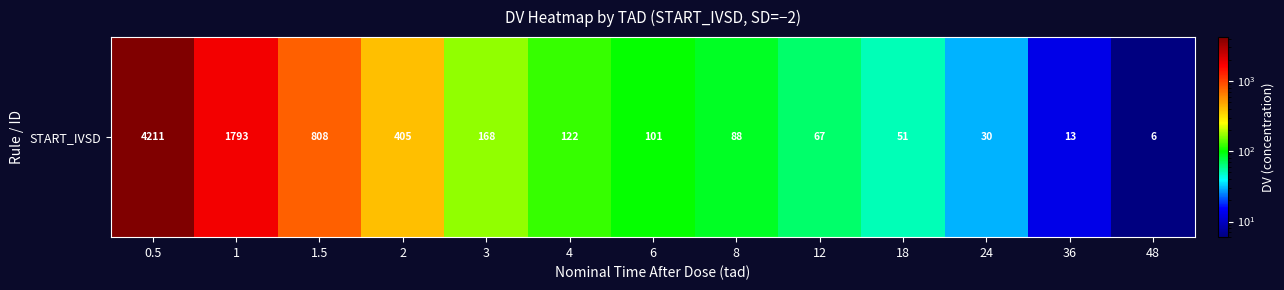

What is the sum of the values at 48 and 1?

1799